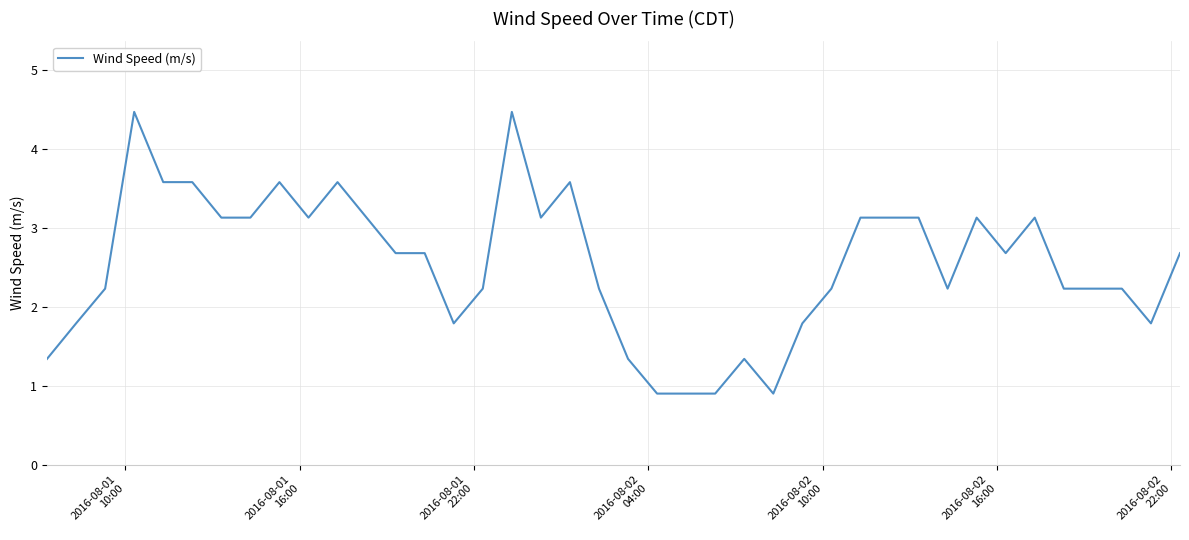

What is the greatest value displayed?

4.5